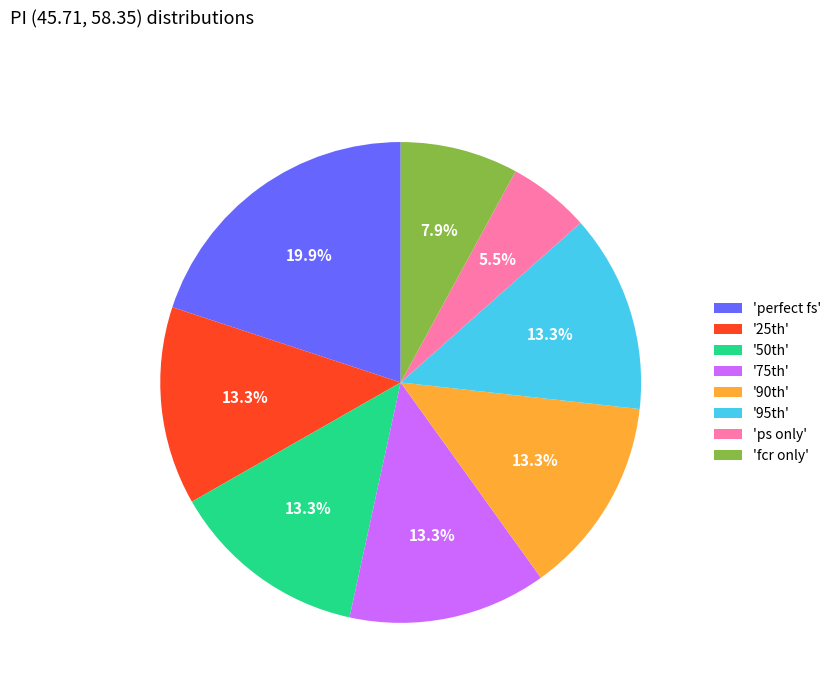

How many slices are in this pie chart?

8